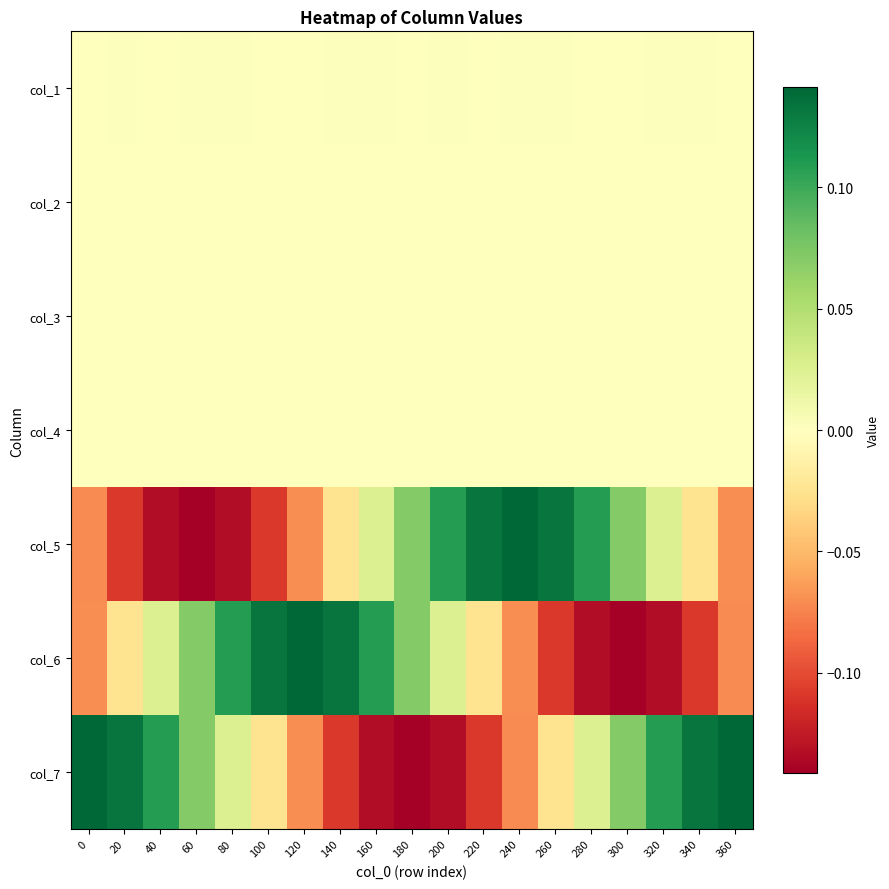

Rank the series at 300 from lowest to highest value.

col_6, col_4, col_3, col_2, col_1, col_5, col_7